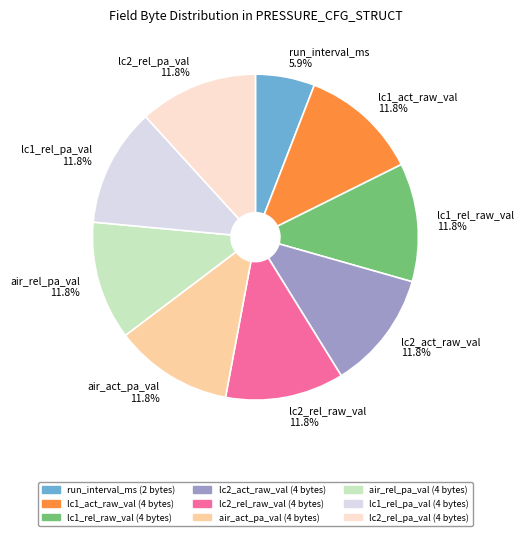

To the nearest percent, what is the combined percentage of lc2_rel_raw_val and lc1_rel_raw_val?

24%